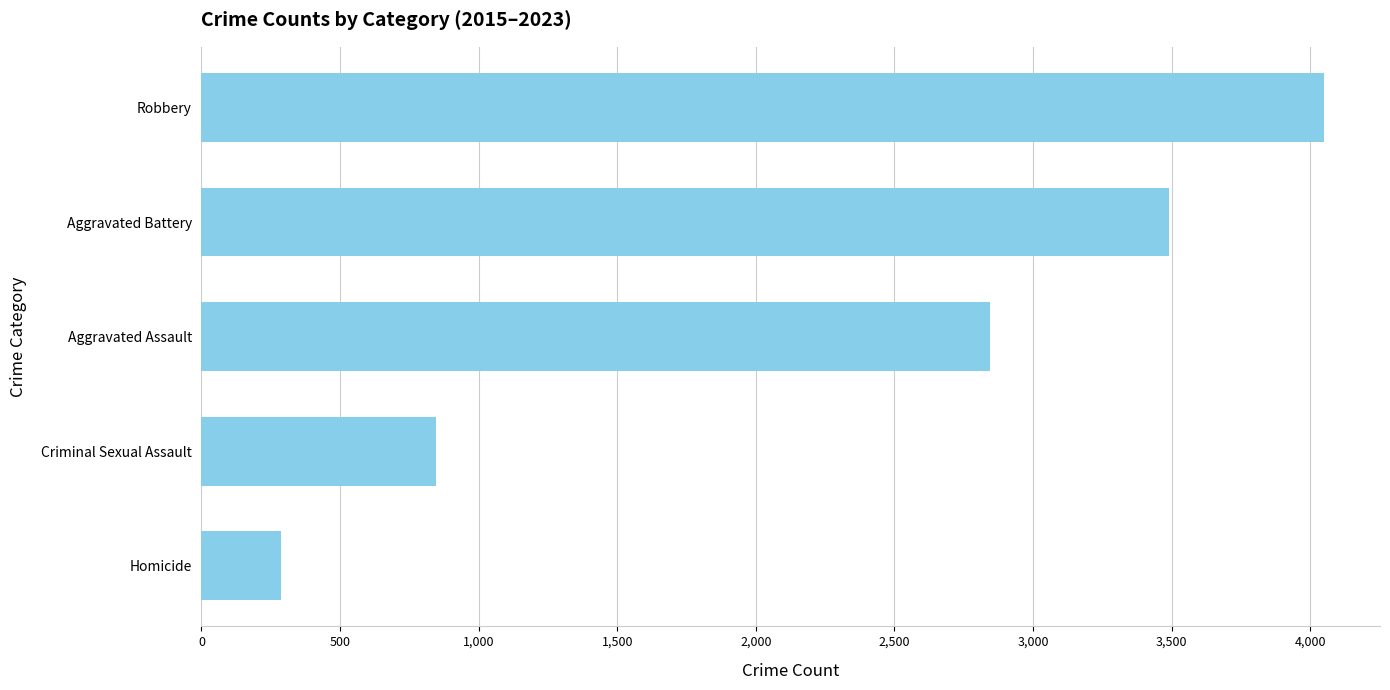

List the labels in order of value, smallest first.

Homicide, Criminal Sexual Assault, Aggravated Assault, Aggravated Battery, Robbery